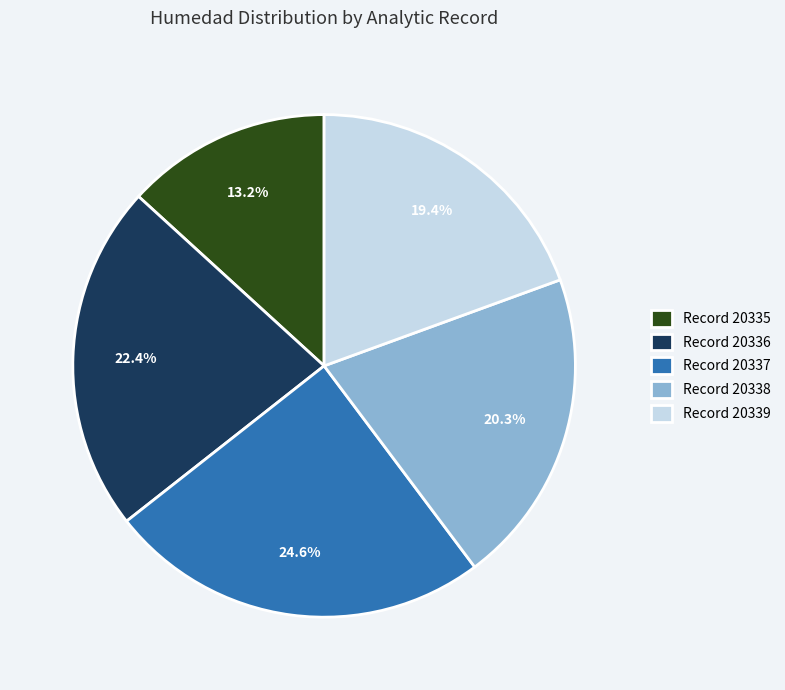

Which has a higher value, Record 20335 or Record 20339?

Record 20339